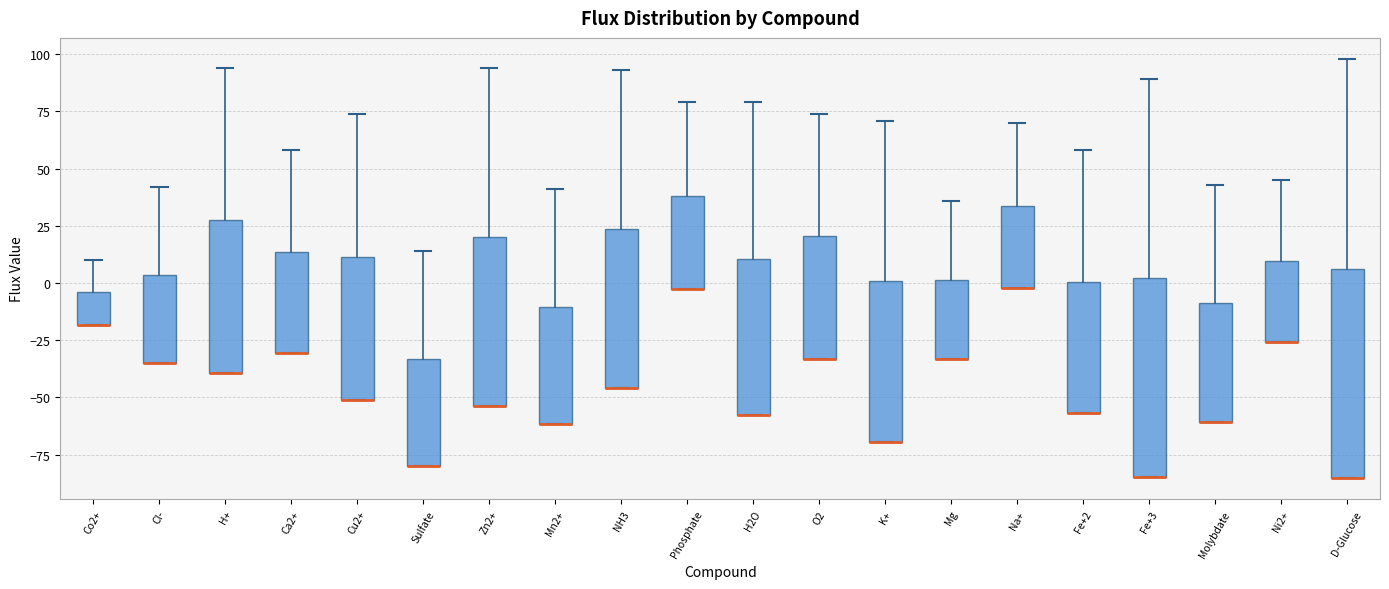

Where is the lower edge of the box for Ni2+ on the y-axis? The values are not printed on the chart, so give them approximately, as read against the axis.

-25